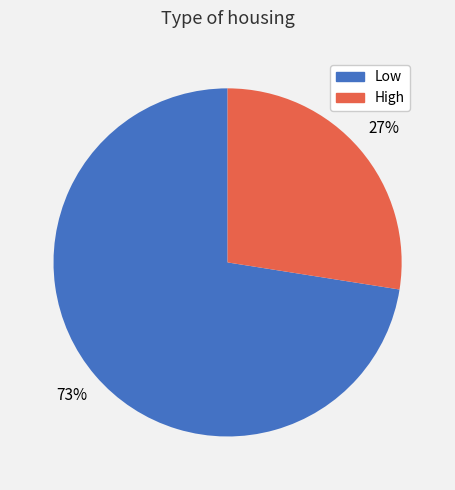

Count the number of slices in the pie.

2